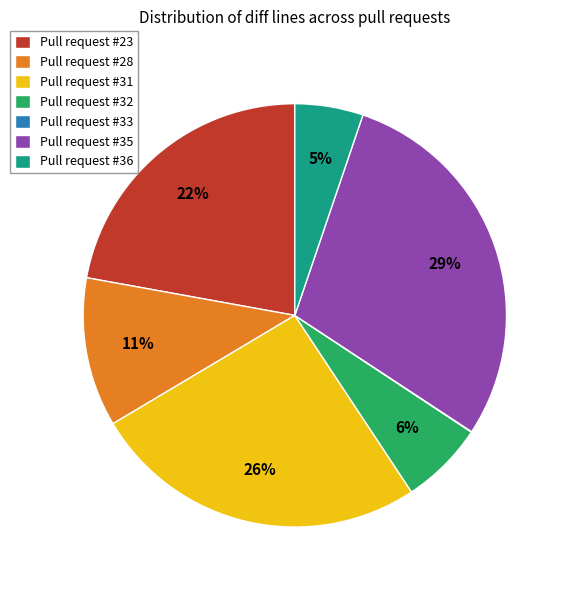

To the nearest percent, what is the average slice percentage?

14%